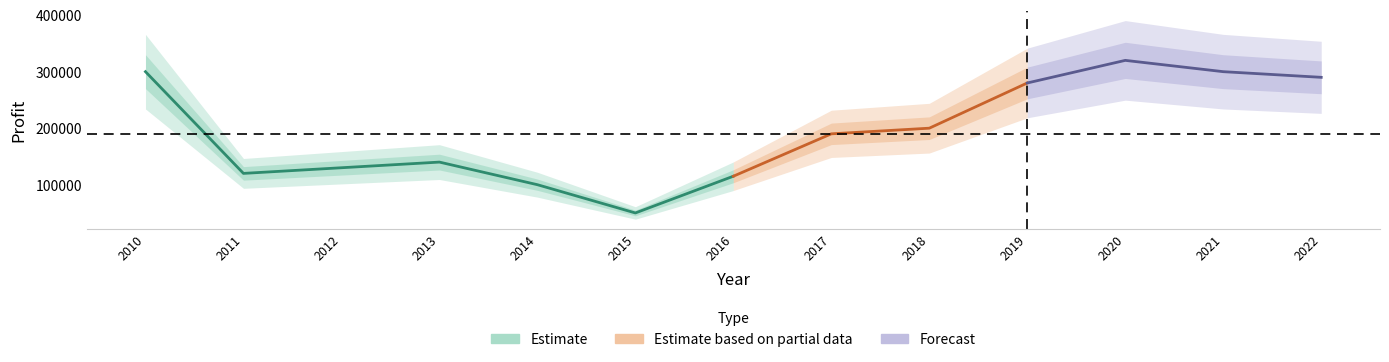

What is the average value?

195000